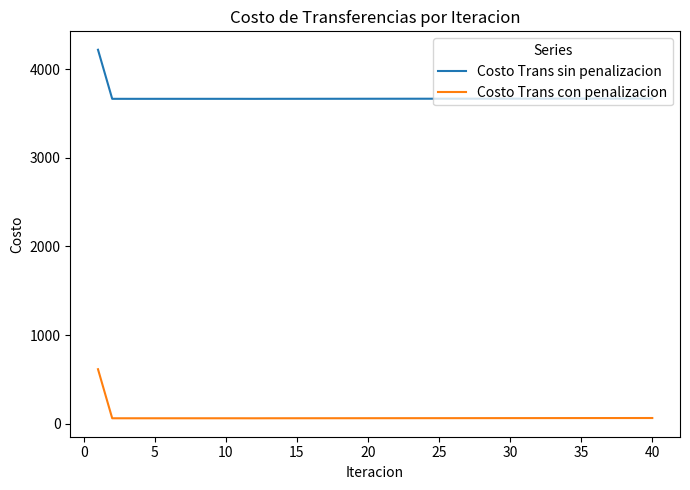

Which series has the largest total across all categories?

Costo Trans sin penalizacion